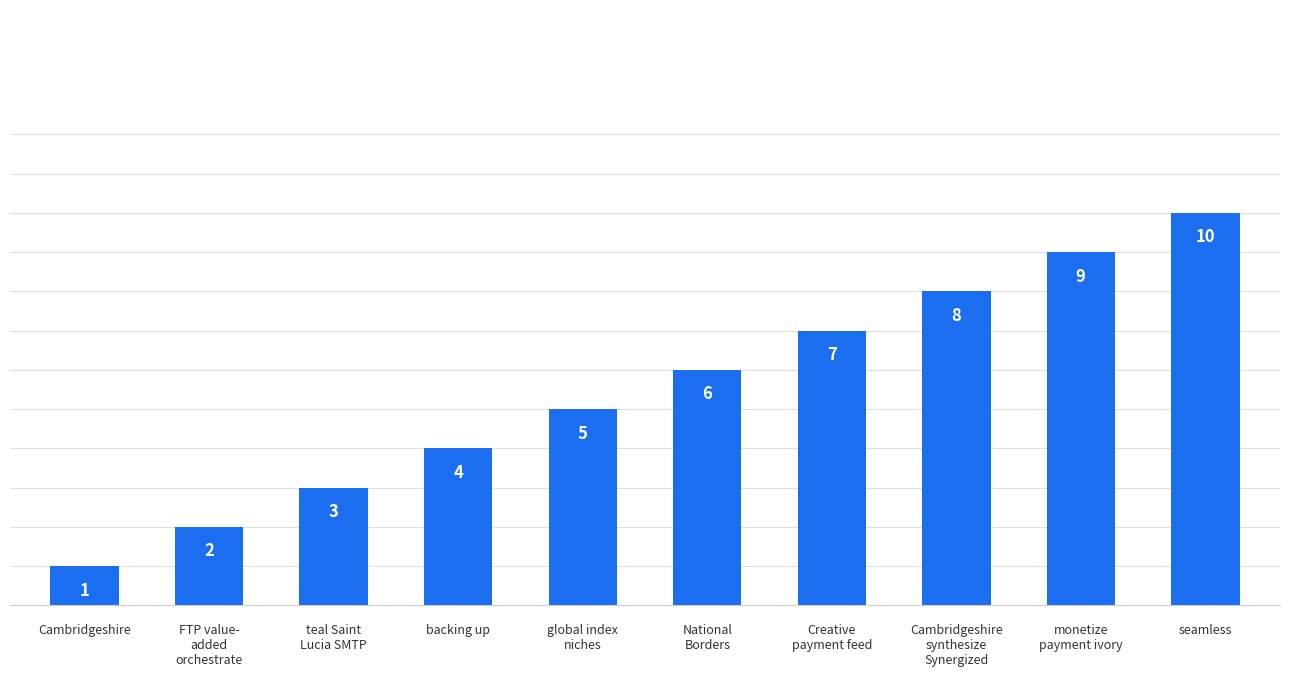

Is it true that the value at Creative
payment feed is 7?

True